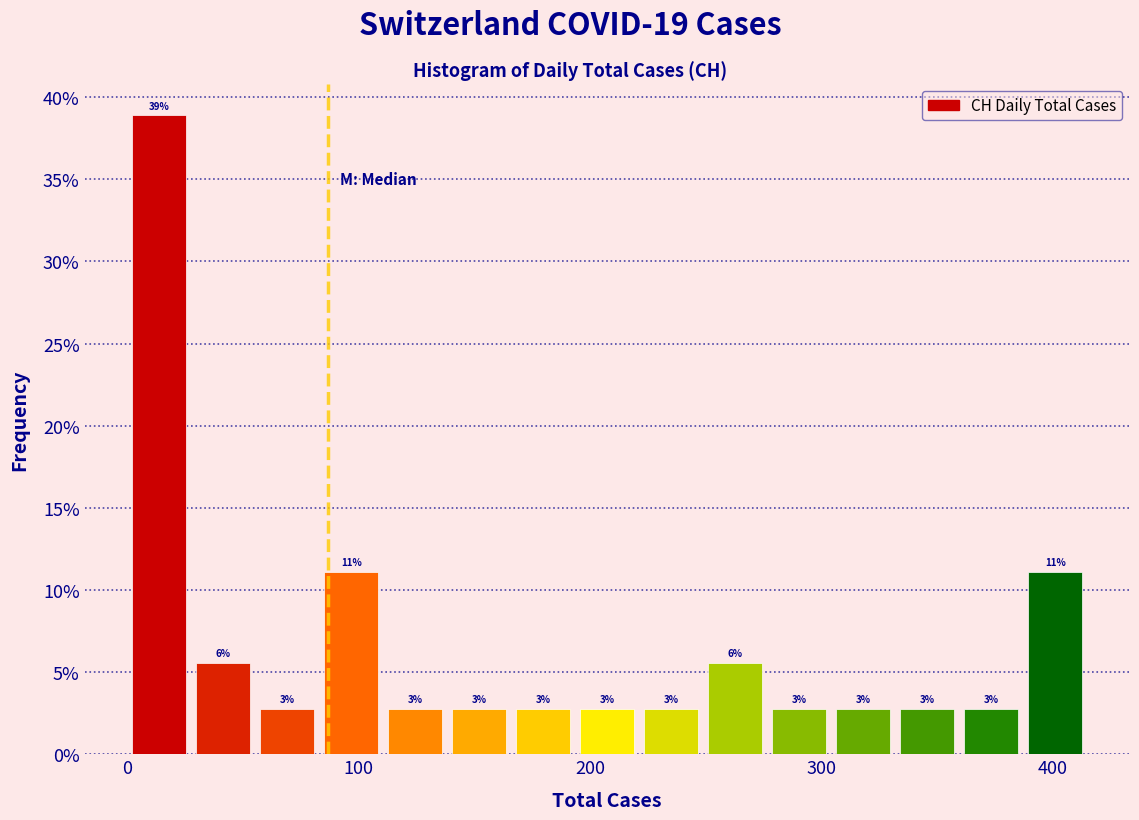

Around what value on the x-axis is the tallest bar? Give the approximate position of its centre, as read against the axis.

10